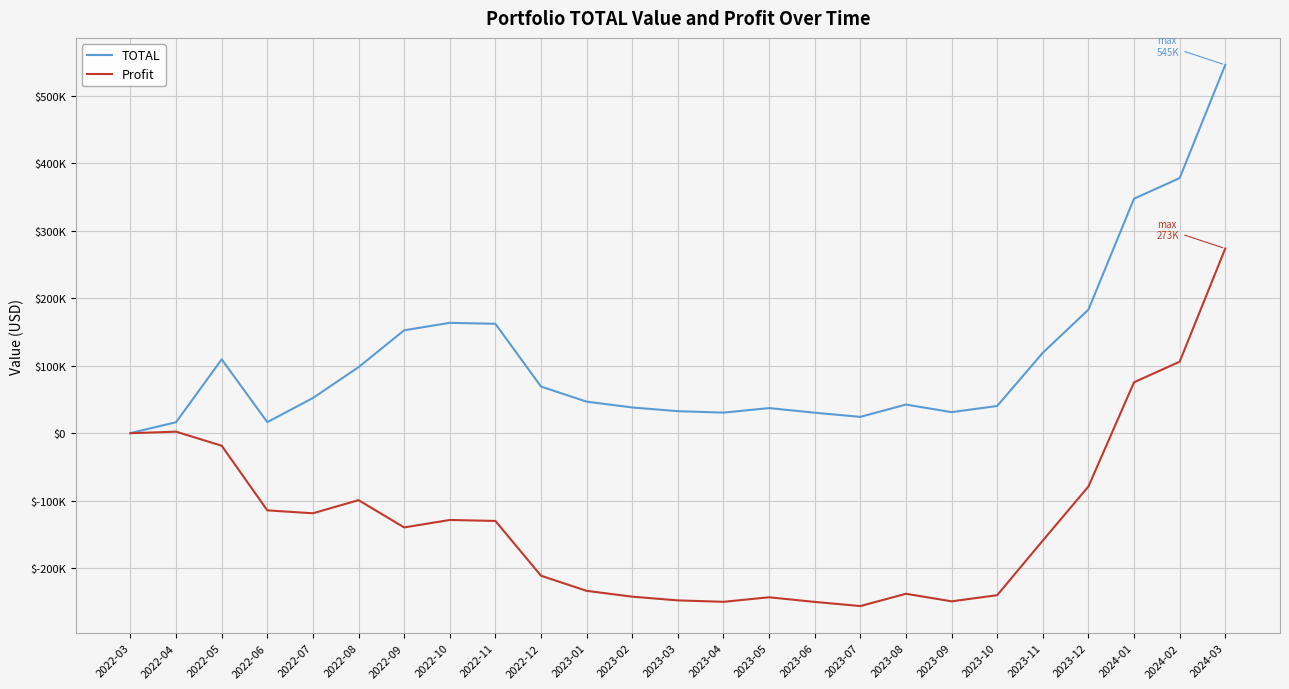

Is it true that Profit equals -159042.9 at 2023-11?

True